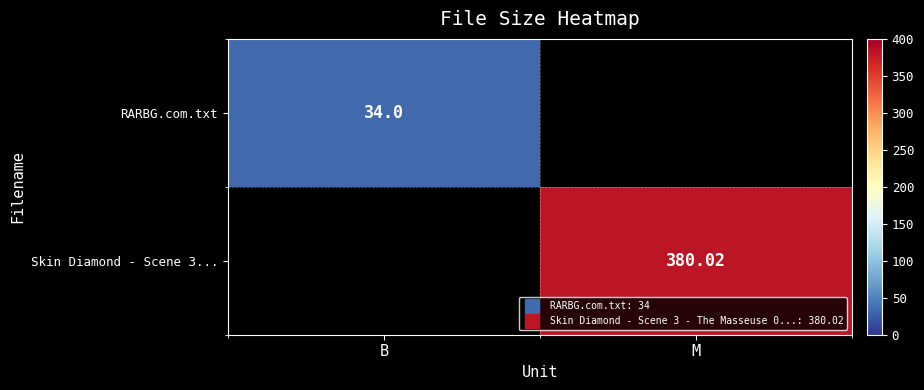

At how many categories does at least one series exceed 367?

1